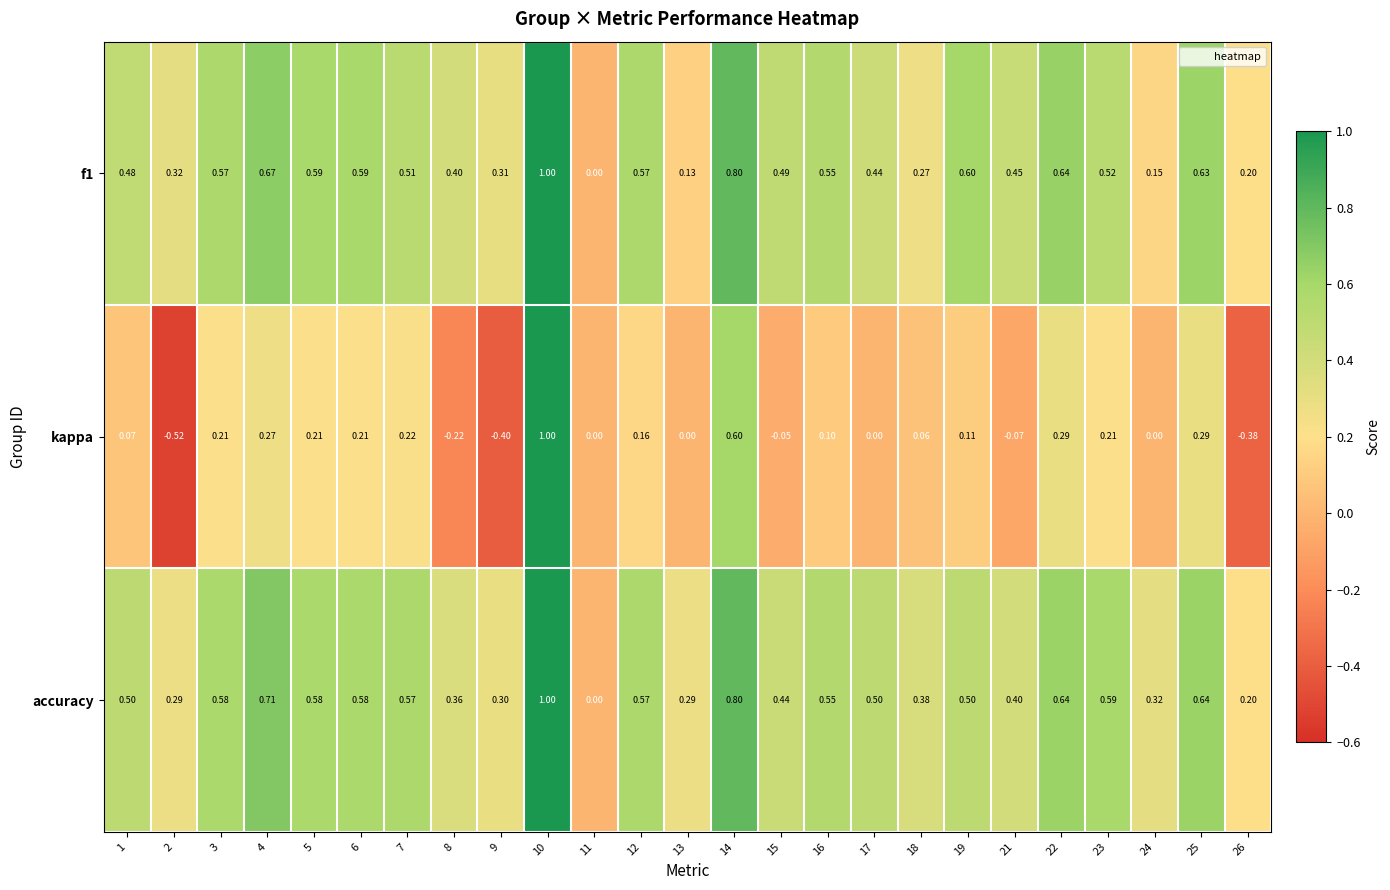

Which series has the widest spread of values?

kappa